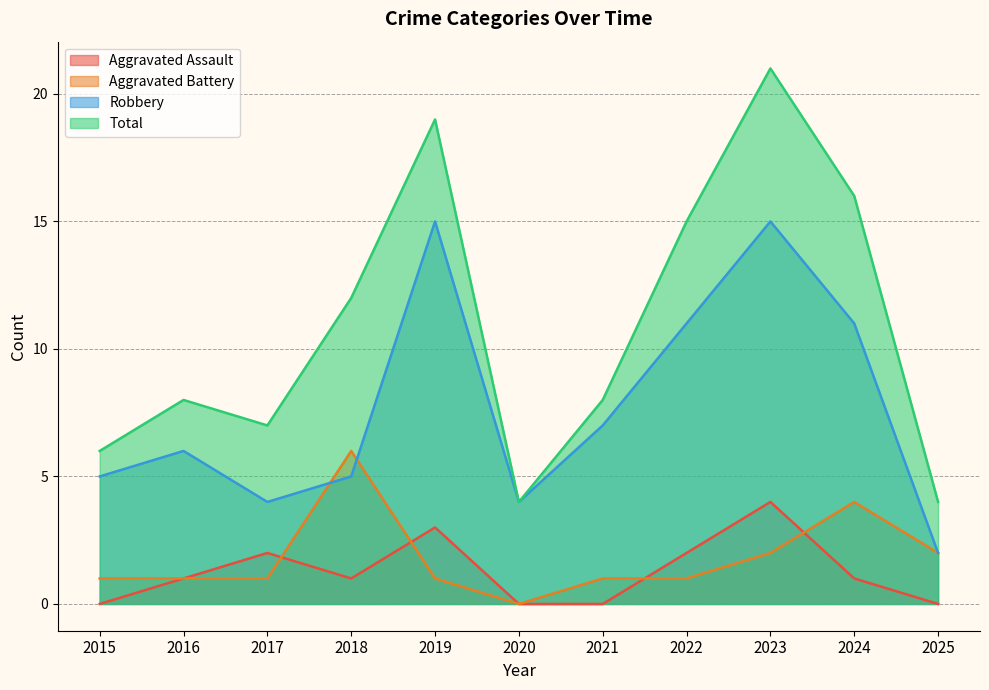

List the labels in order of Total value, smallest first.

2020, 2025, 2015, 2017, 2016, 2021, 2018, 2022, 2024, 2019, 2023